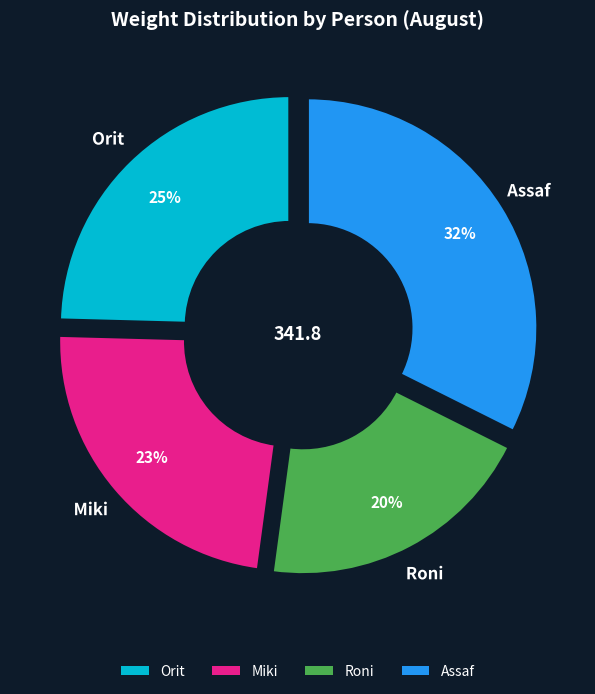

What percentage is the Roni slice, to the nearest percent?

20%